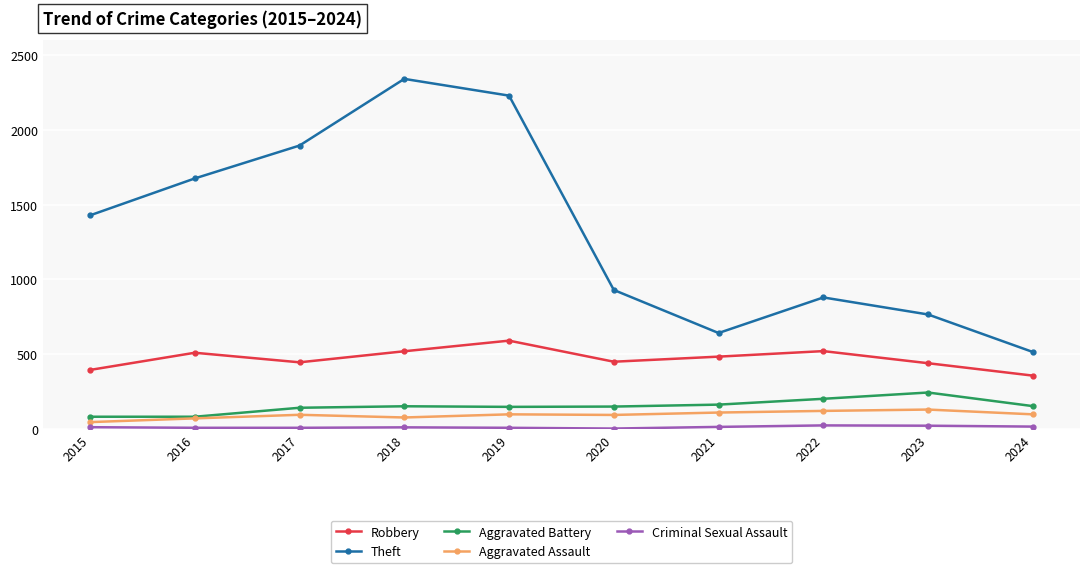

True or false: Robbery and Theft cross at least once.

False